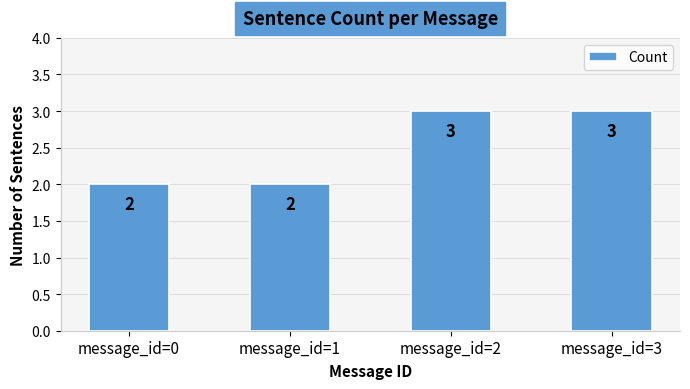

What is the maximum value shown in the chart?

3